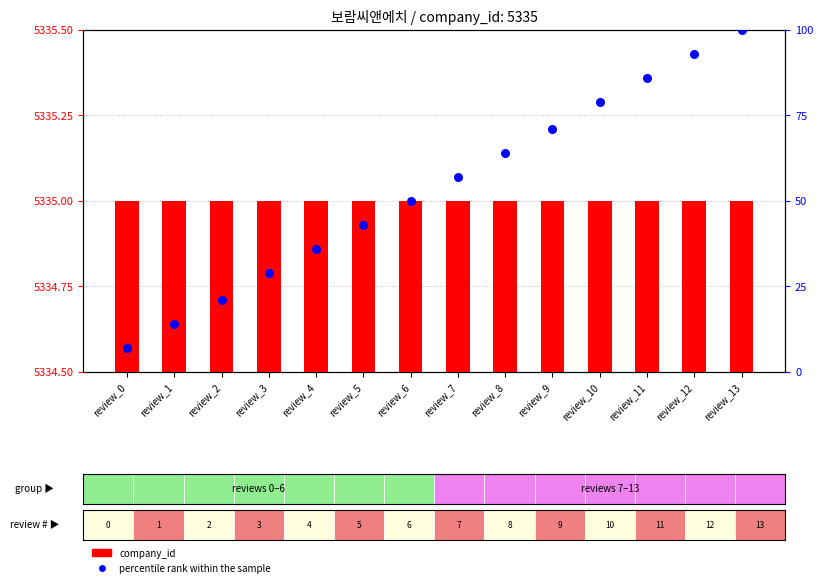

Which series reaches the maximum Y coordinate?

company_id